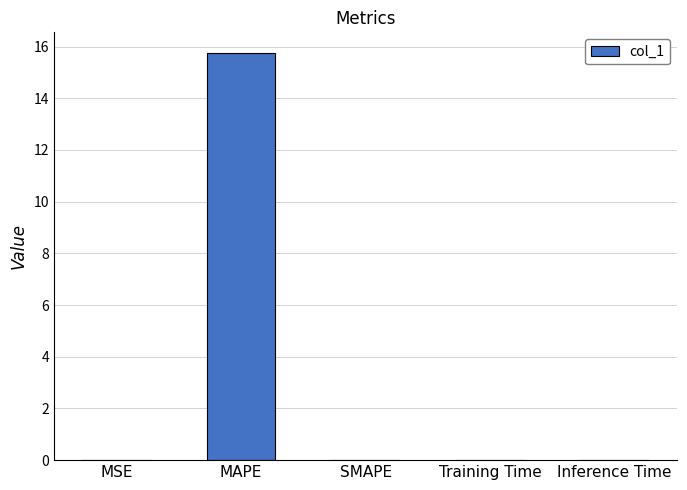

Is it true that the value at Inference Time is 0.0?

True